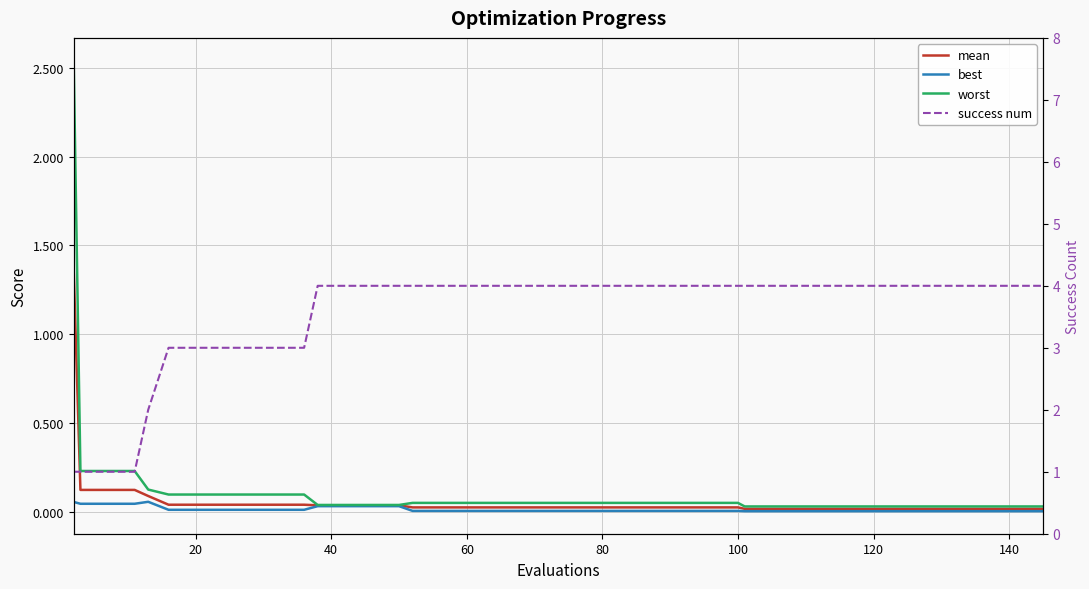

How many distinct data groups are displayed?

4